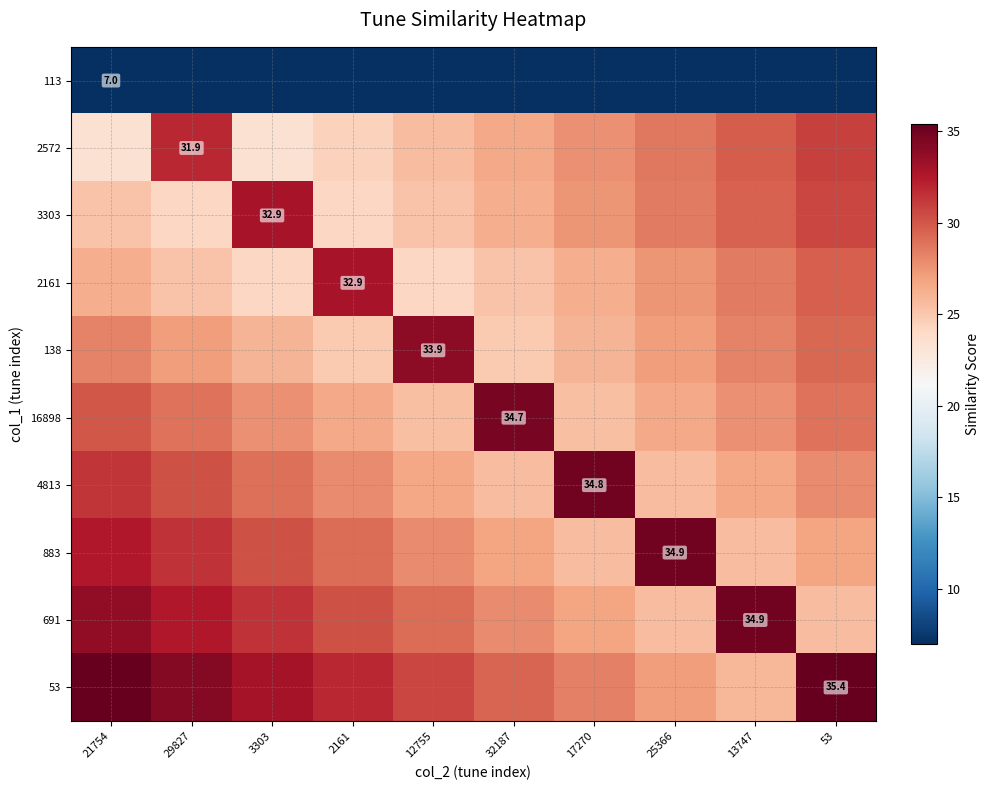

Count the number of data series in this chart.

10